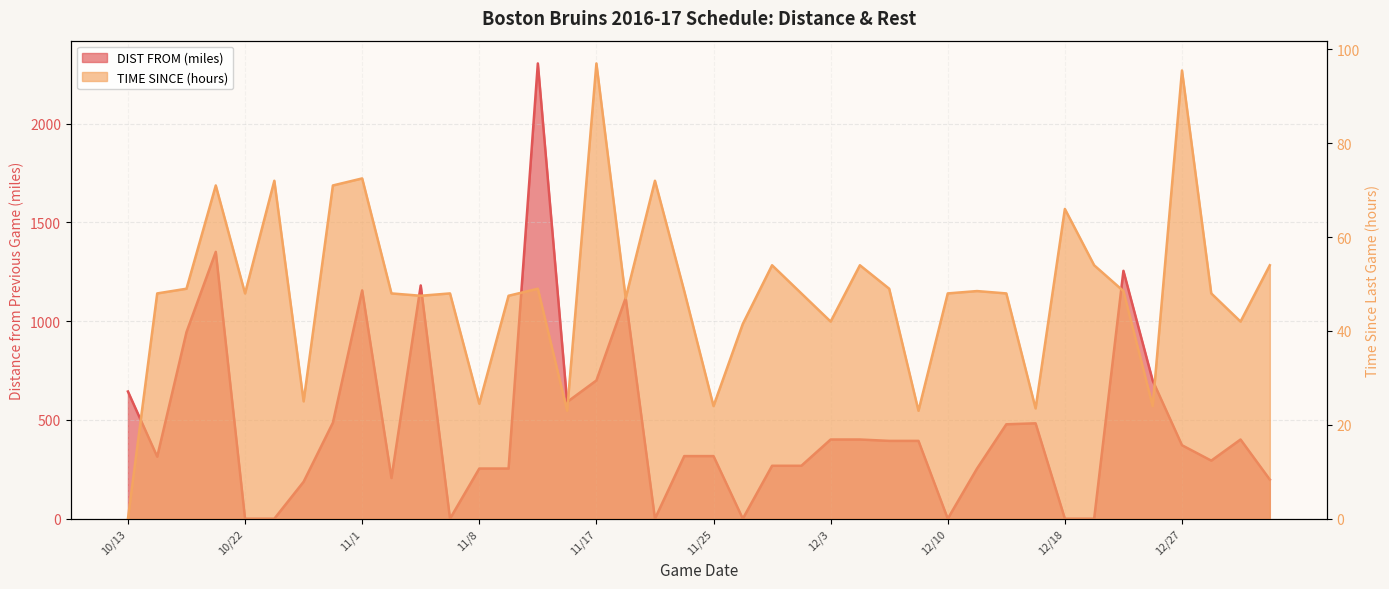

Which has a higher value, 12/29 or 11/7?

12/29